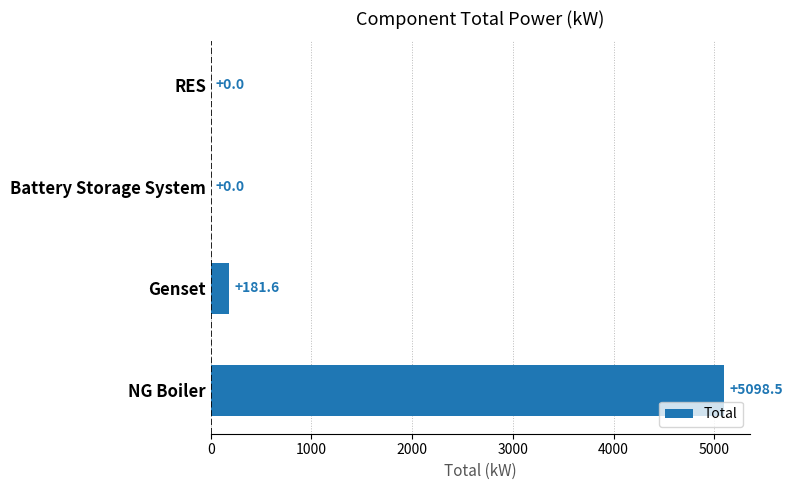

What is the sum of all values?

5280.1